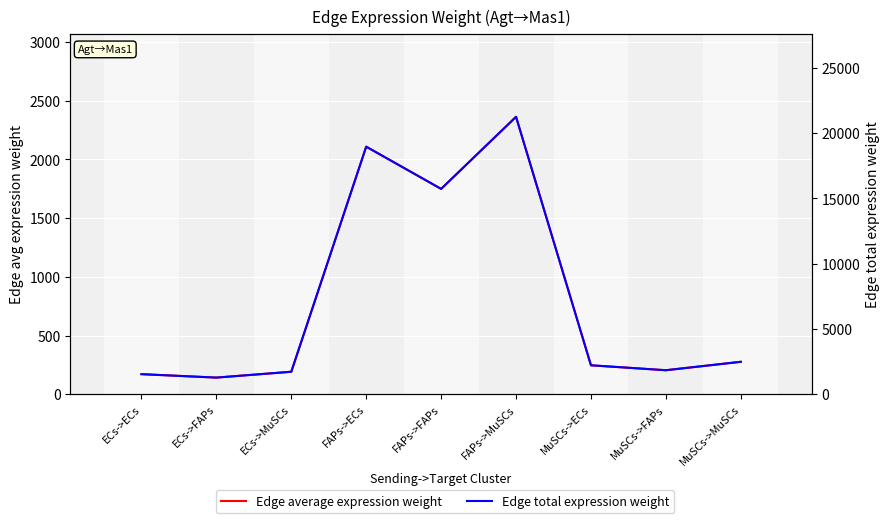

Between ECs->FAPs and MuSCs->MuSCs, which series saw the biggest shift?

Edge total expression weight